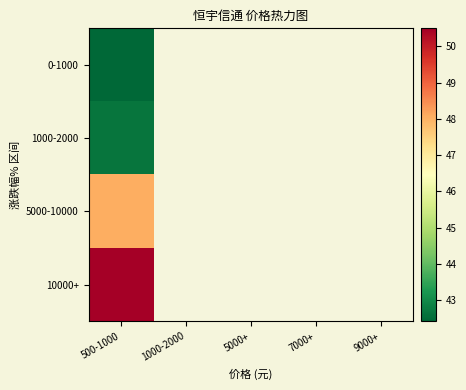

Rank the series by their average value, from lowest to highest.

0-1000, 1000-2000, 5000-10000, 10000+